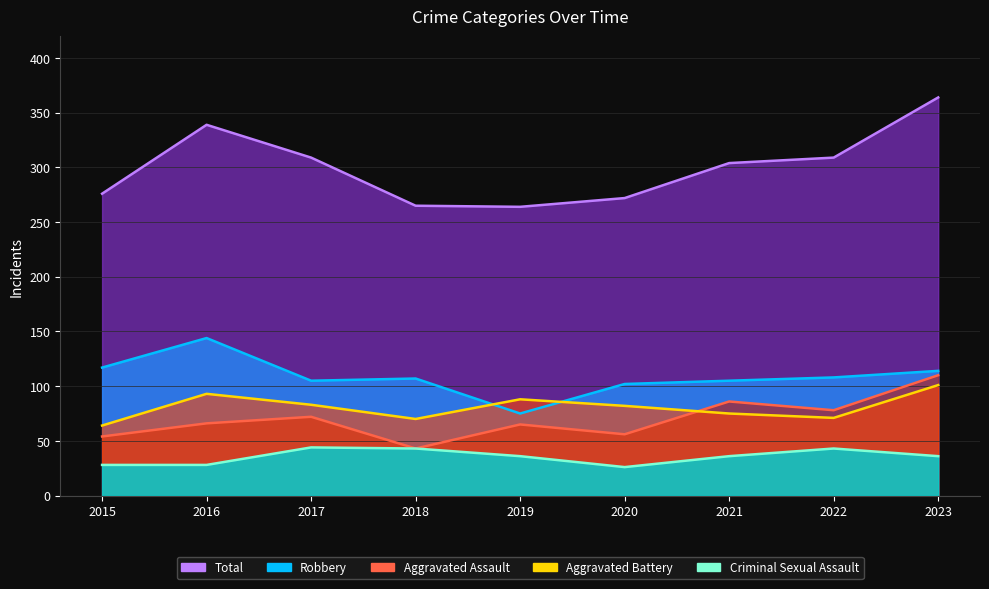

Reading left to right, list all the values displayed in this chart.

Aggravated Assault: 54	66	72	43	65	56	86	78	110
Aggravated Battery: 64	93	83	70	88	82	75	71	101
Criminal Sexual Assault: 28	28	44	43	36	26	36	43	36
Robbery: 117	144	105	107	75	102	105	108	114
Total: 276	339	309	265	264	272	304	309	364